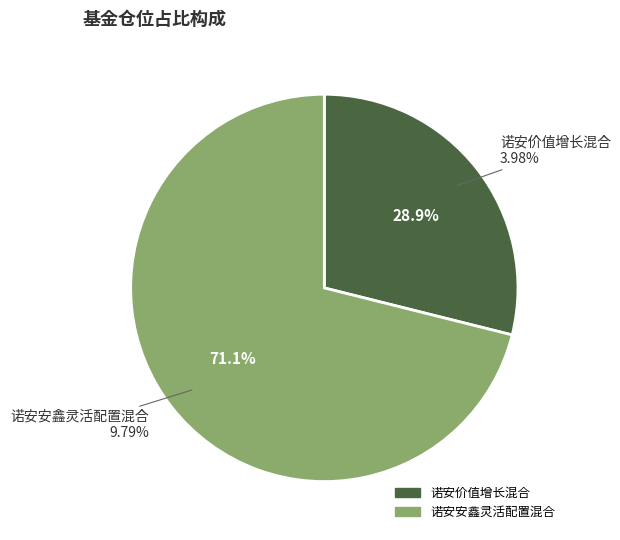

To the nearest percent, what is the difference between the largest and smallest slice percentages?

42%